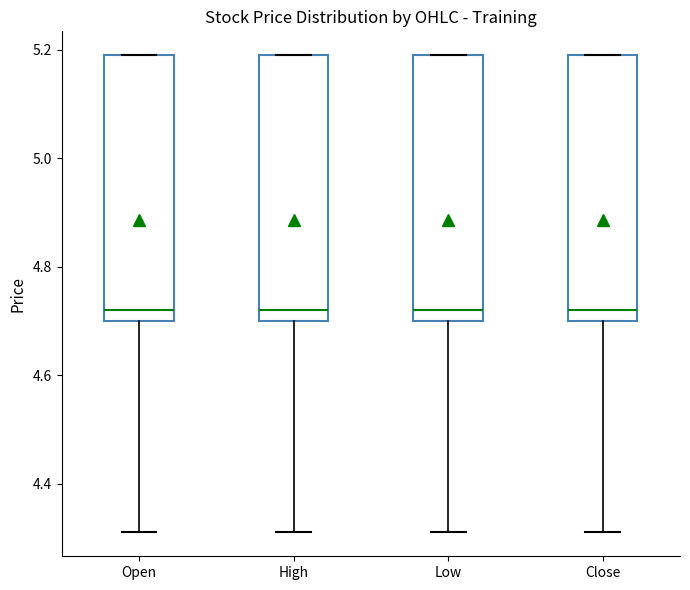

Reading left to right, transcribe this box plot: for each box, give where its median line is, the range the box spans, and where its two whiskers end, as read against the y-axis. The values are not printed on the chart, so give them approximately, as read against the axis.

Open: median 4.72, box 4.70 to 5.20, whiskers 4.30 to 5.20
High: median 4.72, box 4.70 to 5.20, whiskers 4.30 to 5.20
Low: median 4.72, box 4.70 to 5.20, whiskers 4.30 to 5.20
Close: median 4.72, box 4.70 to 5.20, whiskers 4.30 to 5.20